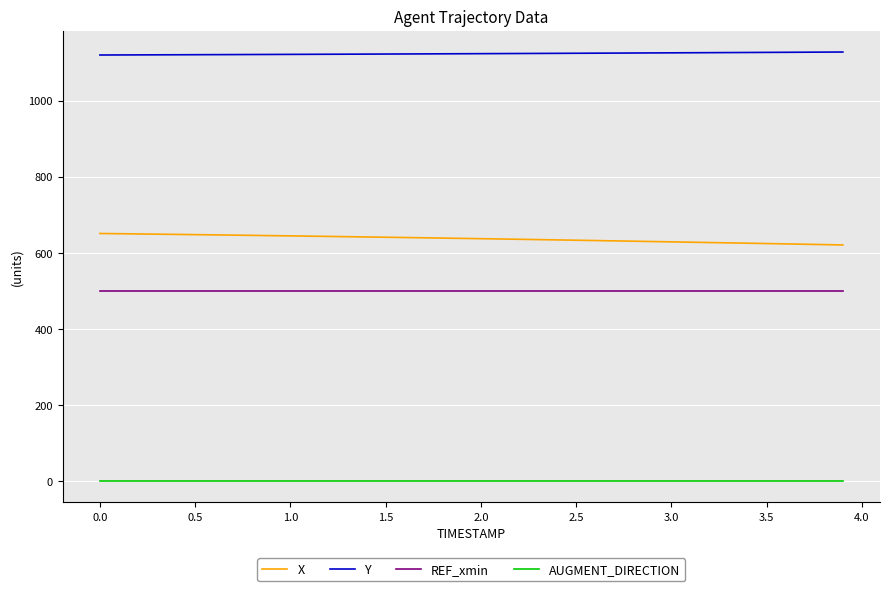

What is the maximum value for Y?

1127.5